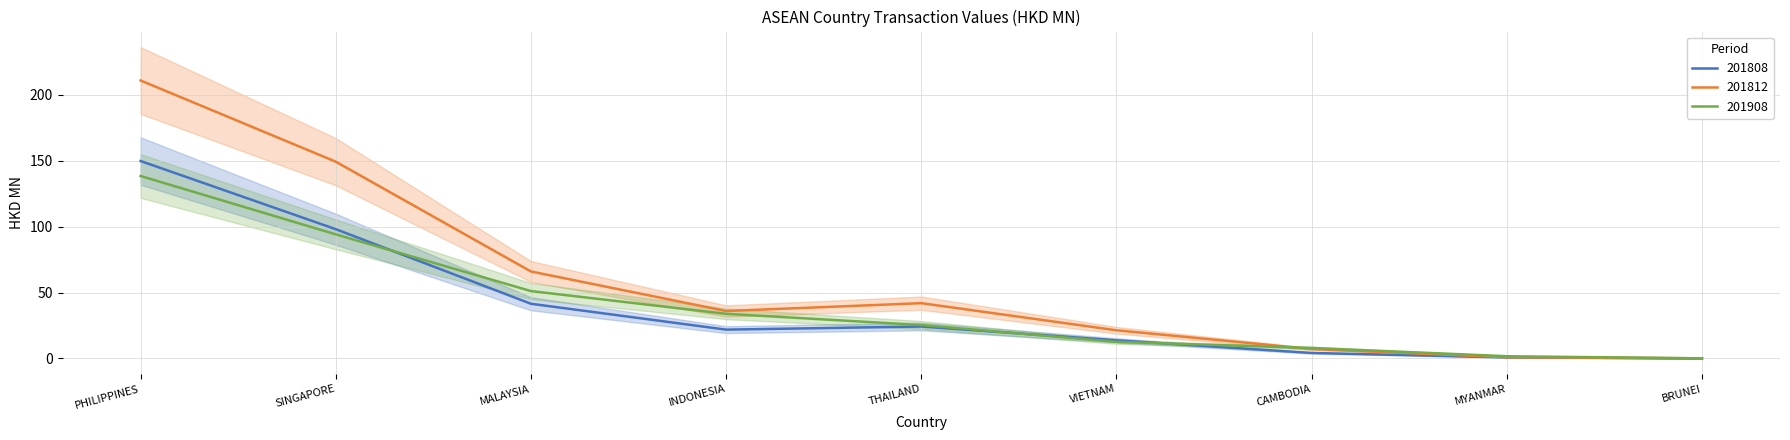

Rank the categories by 201812 value from lowest to highest.

BRUNEI, MYANMAR, CAMBODIA, VIETNAM, INDONESIA, THAILAND, MALAYSIA, SINGAPORE, PHILIPPINES